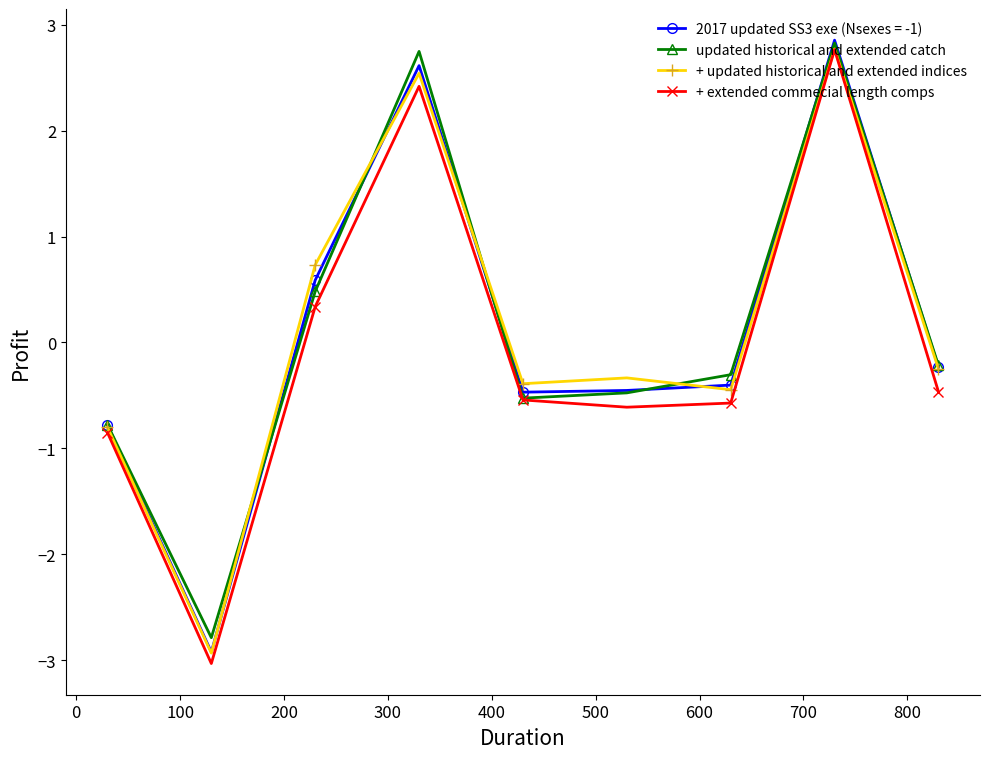

In updated historical and extended catch, how many points are higher than both neighbors (excluding endpoints)?

2